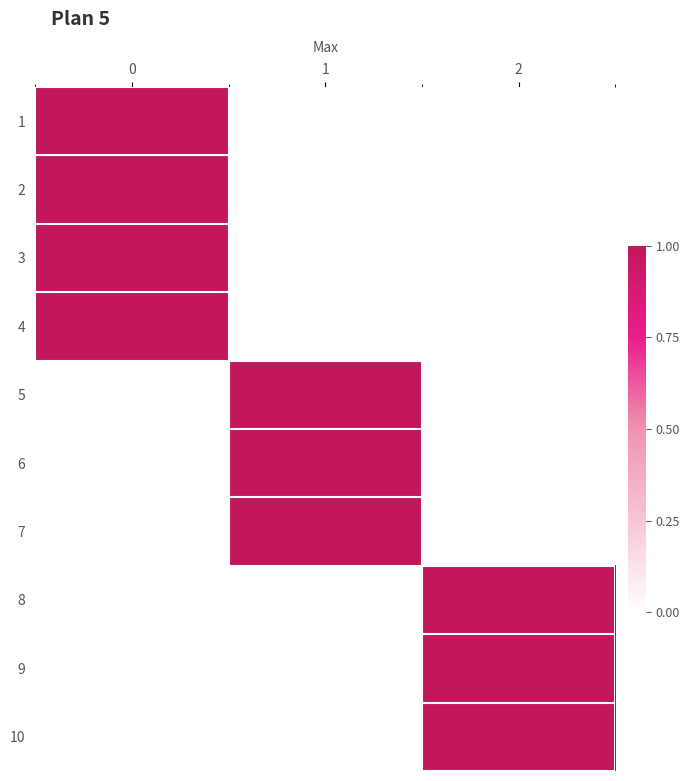

Rank the series by their maximum value, from highest to lowest.

1, 2, 3, 4, 5, 6, 7, 8, 9, 10